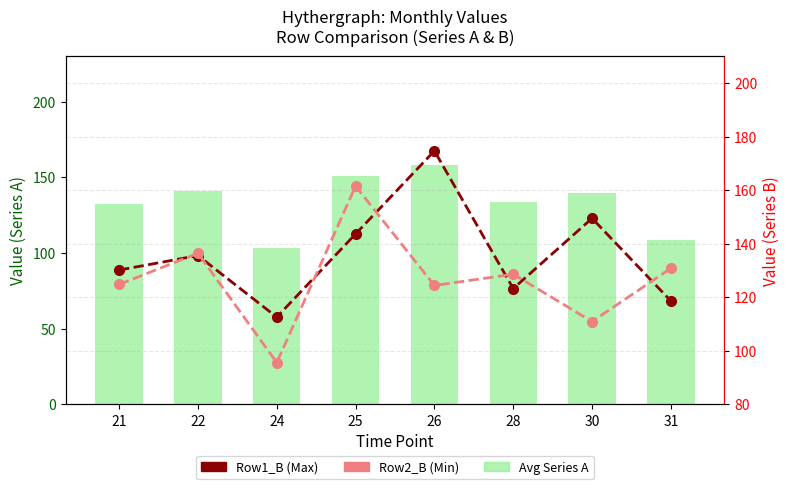

Is it true that Row2_B (Min) equals 136.5 at 22?

True